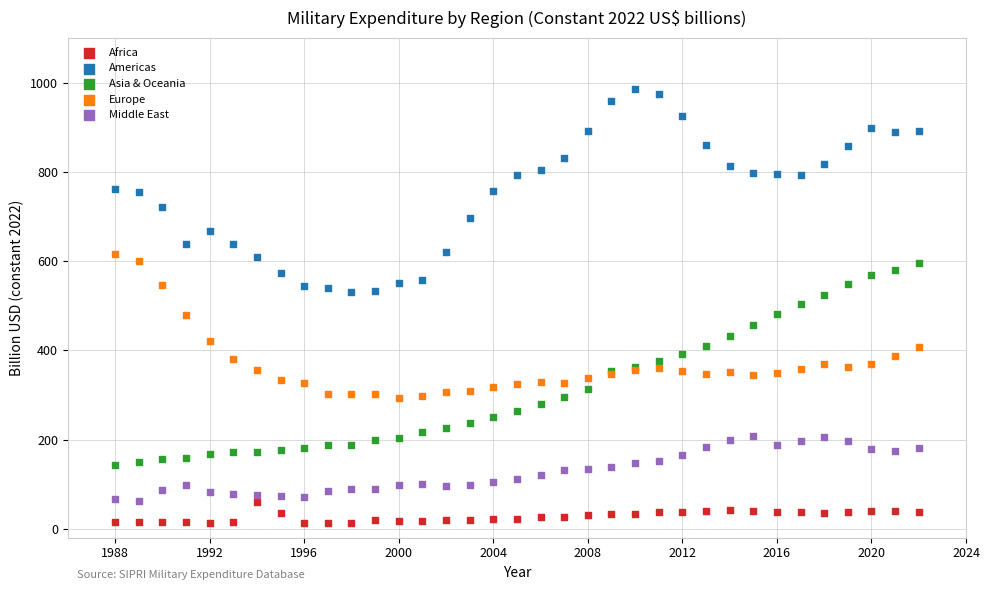

Which series reaches the maximum Y coordinate?

Americas